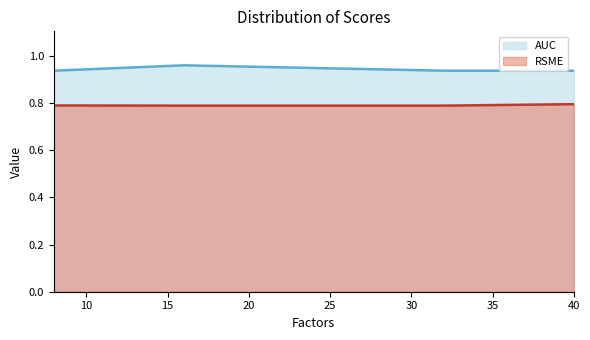

True or false: AUC and RSME cross at least once.

False